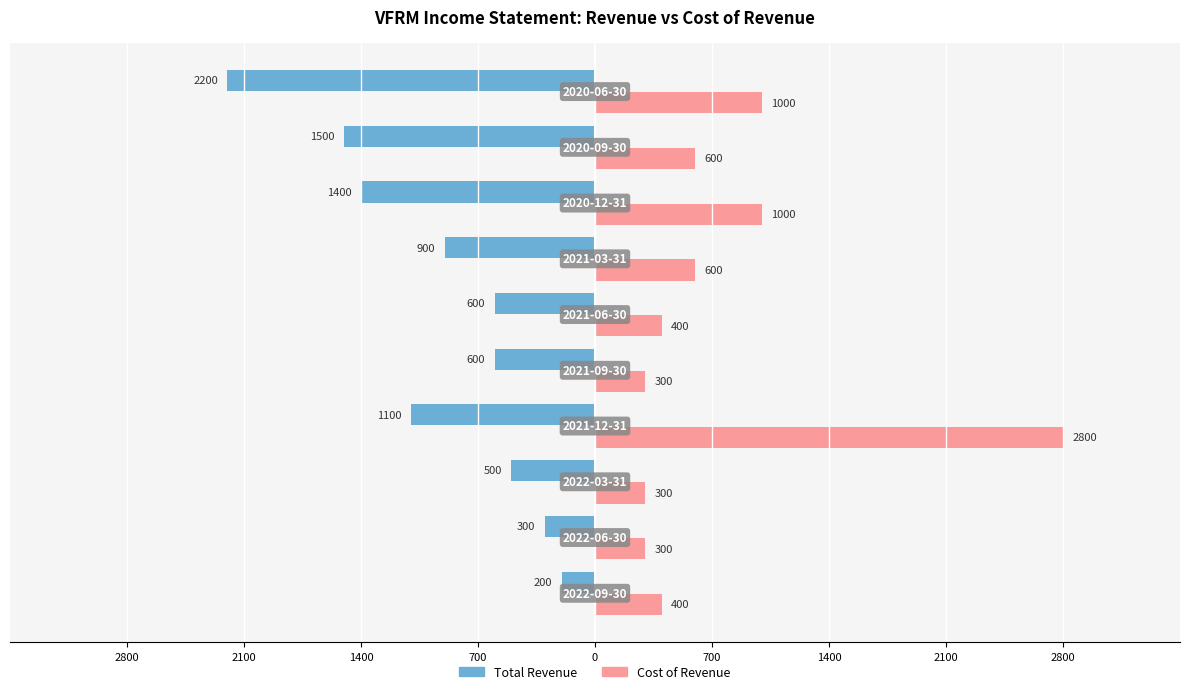

What are all the series names shown in the legend?

Total Revenue, Cost of Revenue